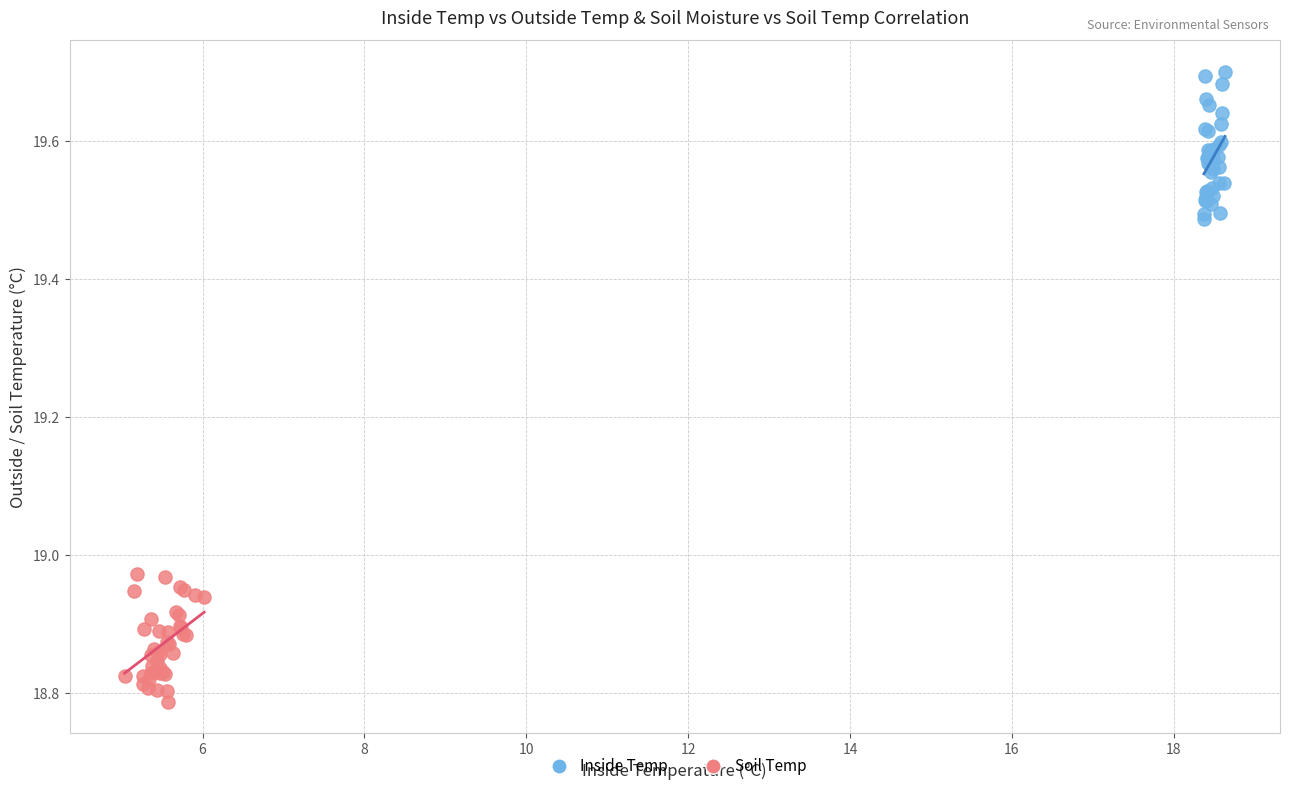

Which series contains the lowest Y value?

Soil Temp